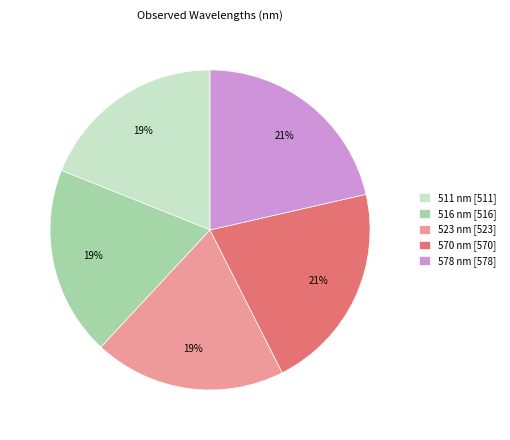

Which has a higher value, 570 nm [570] or 523 nm [523]?

570 nm [570]